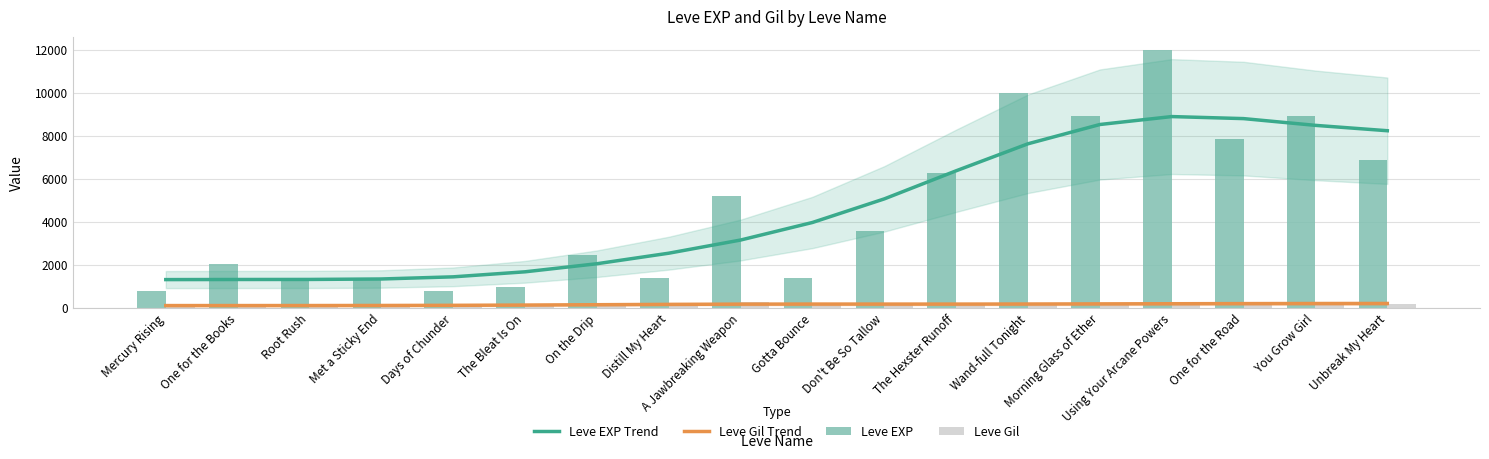

What is the spread (max minus min) of values at A Jawbreaking Weapon?

5040.0